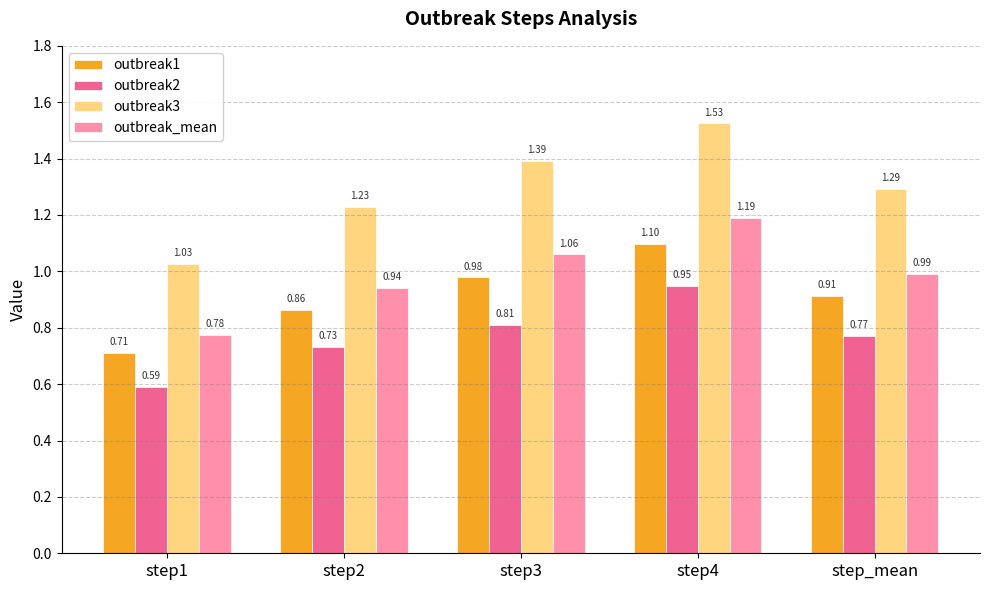

What position from the right is step4?

2